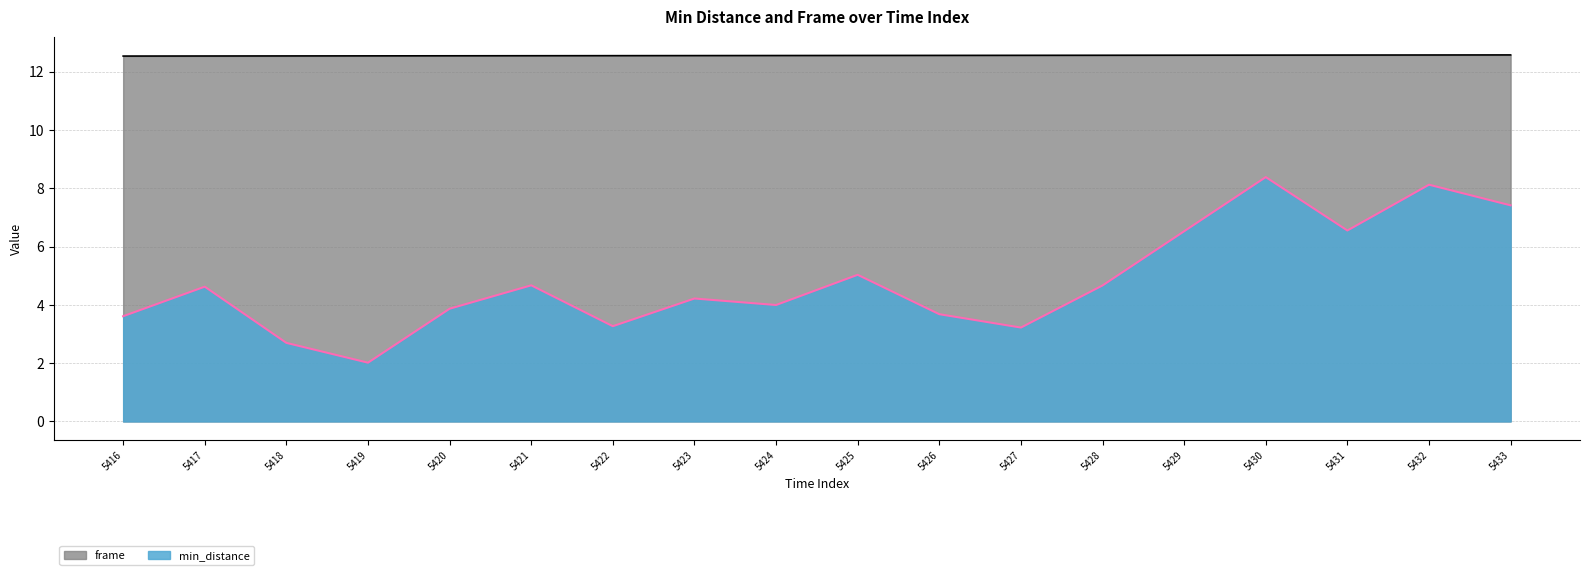

At which label does min_distance first exceed 4?

5417